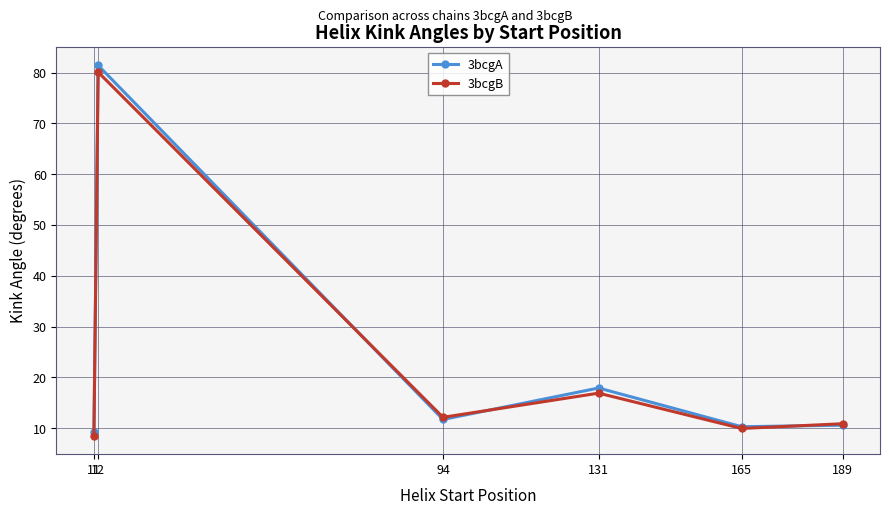

Is it true that 3bcgA equals 14.2 at 11?

False